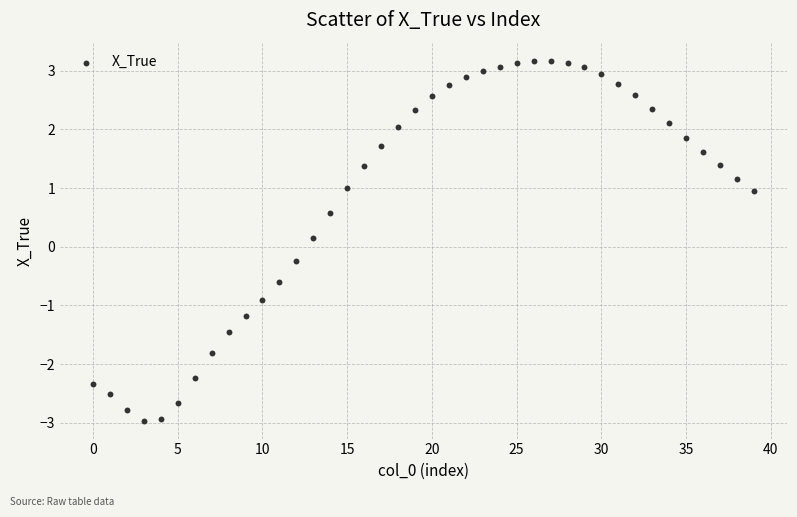

What is the range of Y values (max minus min)?

6.1